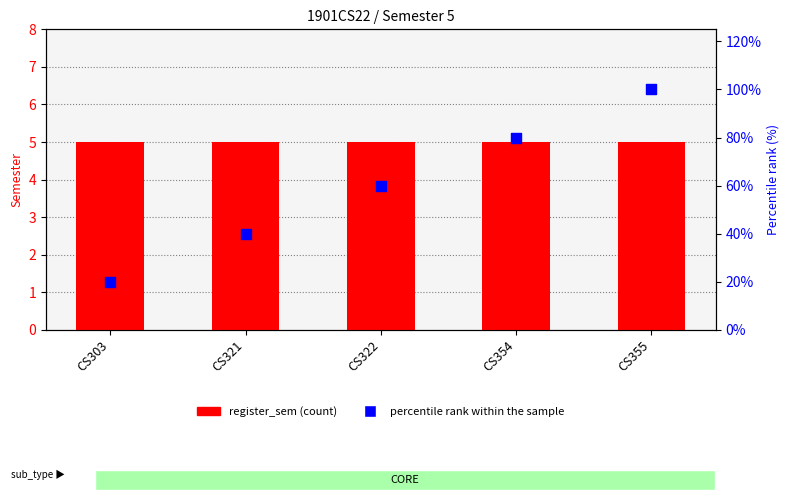

Which series has the largest Y range (max minus min)?

percentile rank within the sample